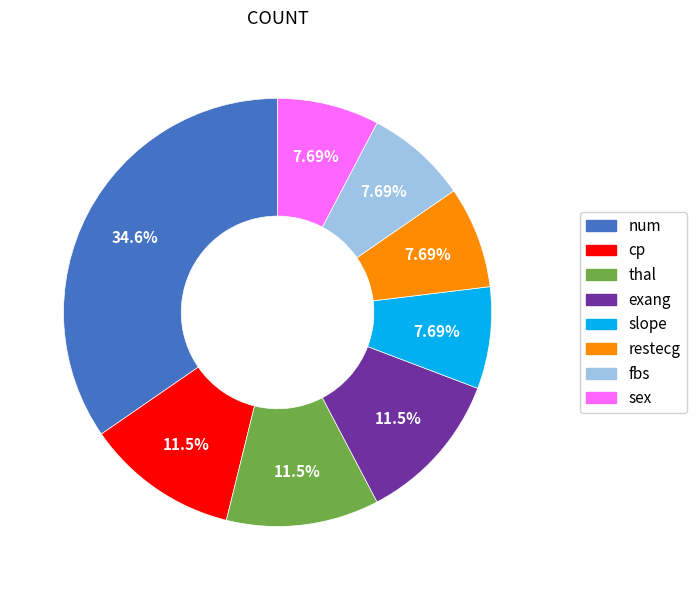

What percentage is the exang slice, to the nearest percent?

12%